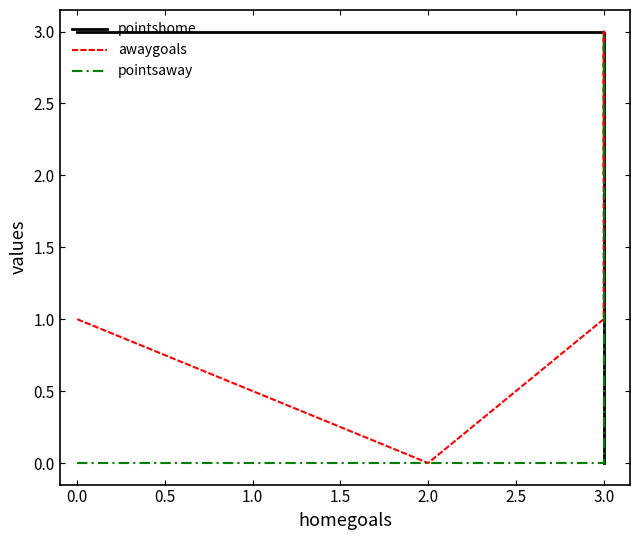

What are all the series names shown in the legend?

pointshome, awaygoals, pointsaway